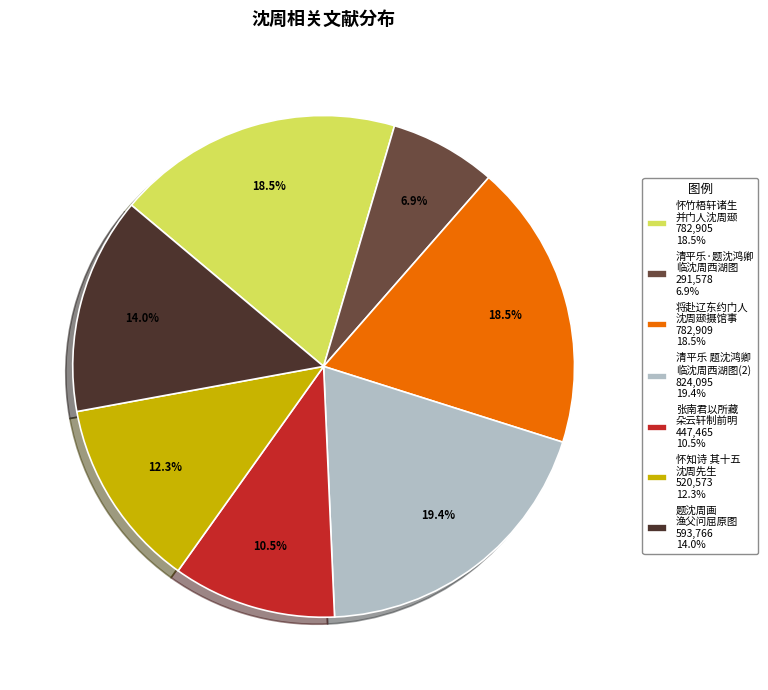

Is there any slice that represents more than half of the pie?

No